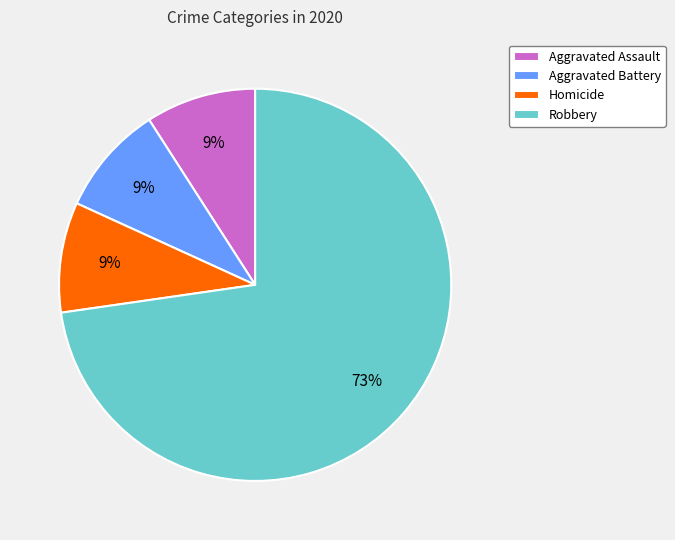

Approximately how many times larger is the value at Homicide compared to Aggravated Assault?

1.0